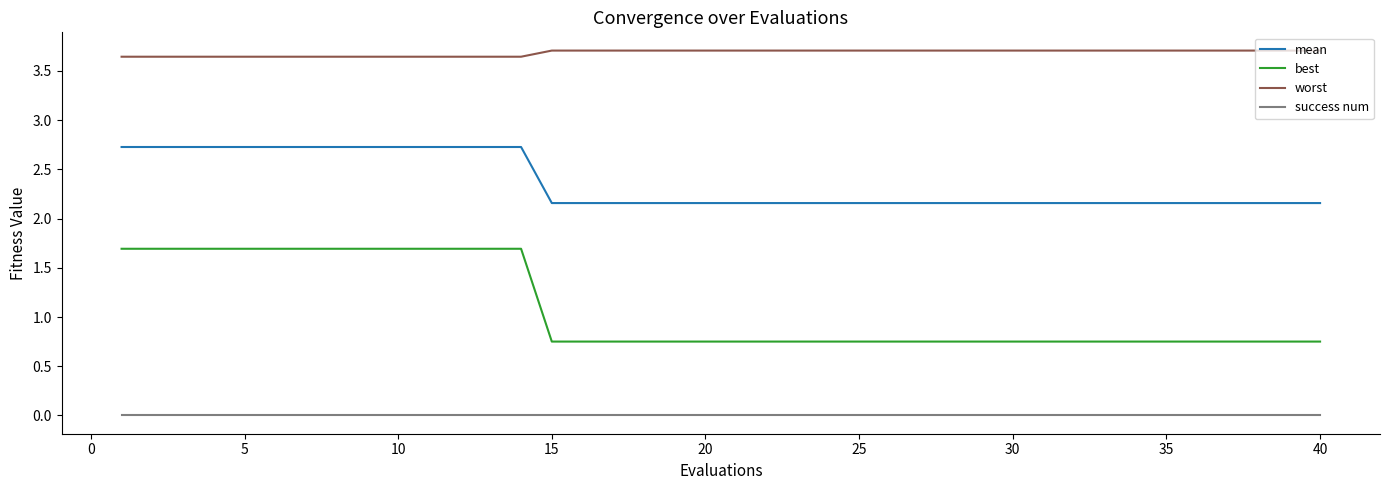

Which series has the largest range (max minus min)?

best